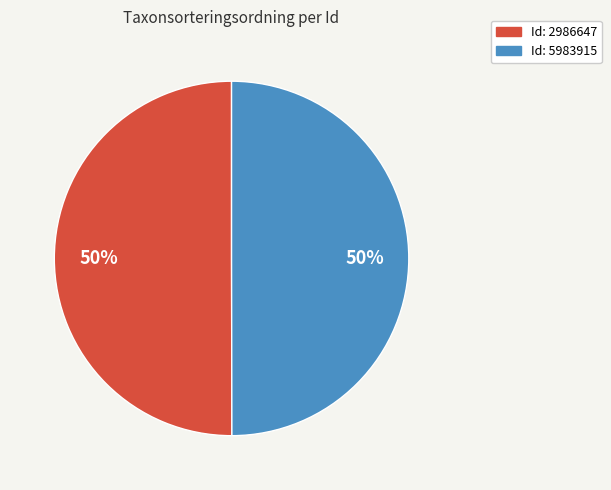

To the nearest percent, what is the average slice percentage?

50%